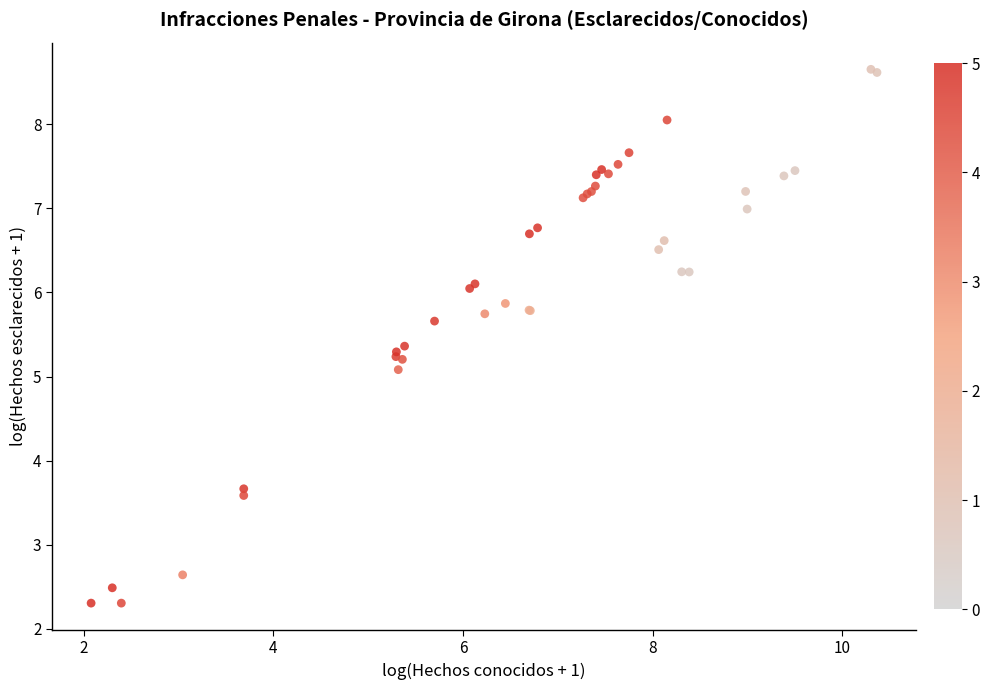

What Y value in the scatter plot is closest to 5?

5.1